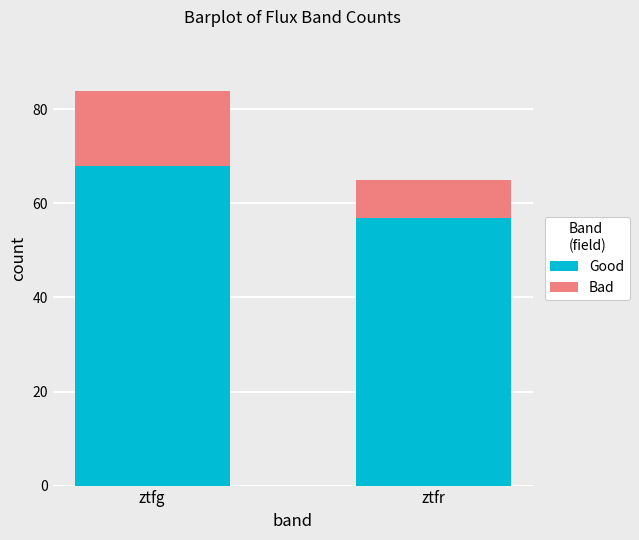

List the labels in order of Good value, largest first.

ztfg, ztfr